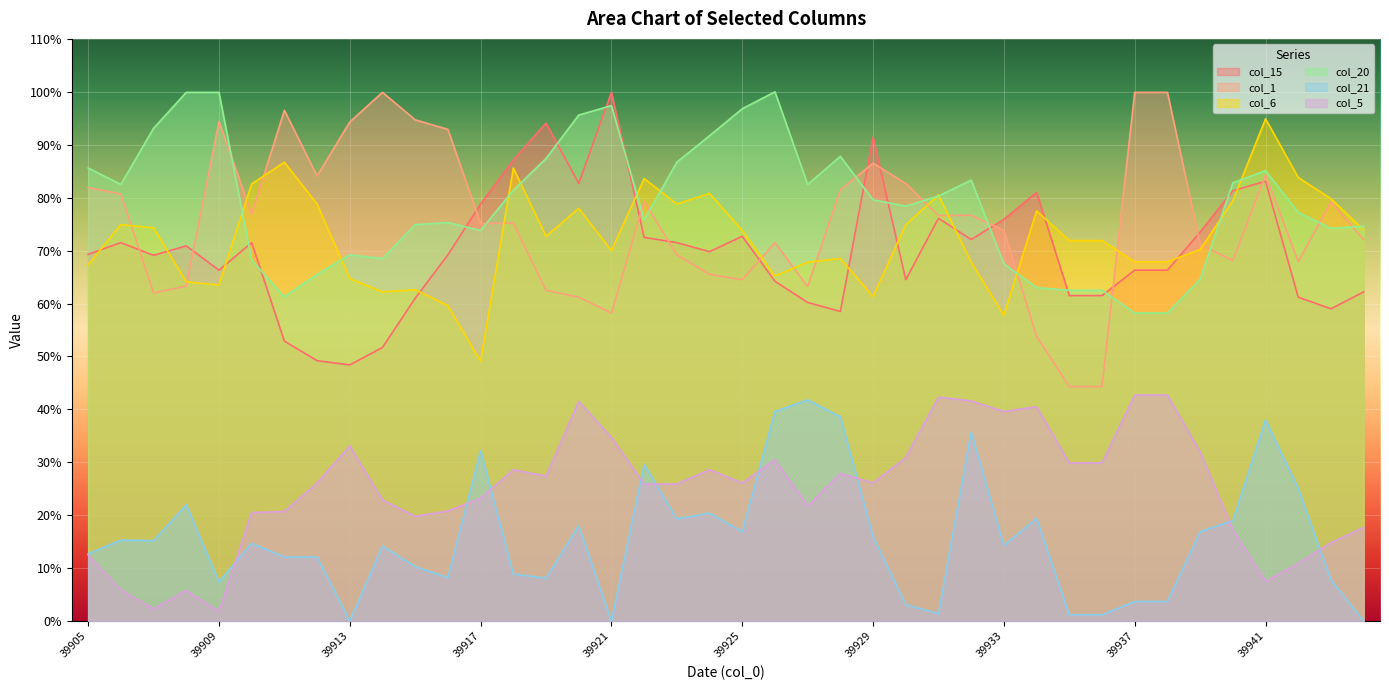

How many interior local peaks does the col_20 series have?

7